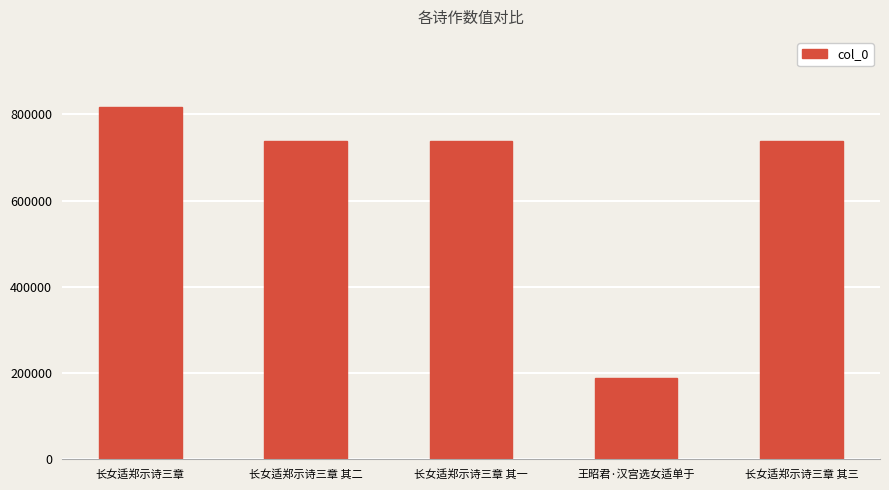

Which category has the highest value across all series?

长女适郑示诗三章